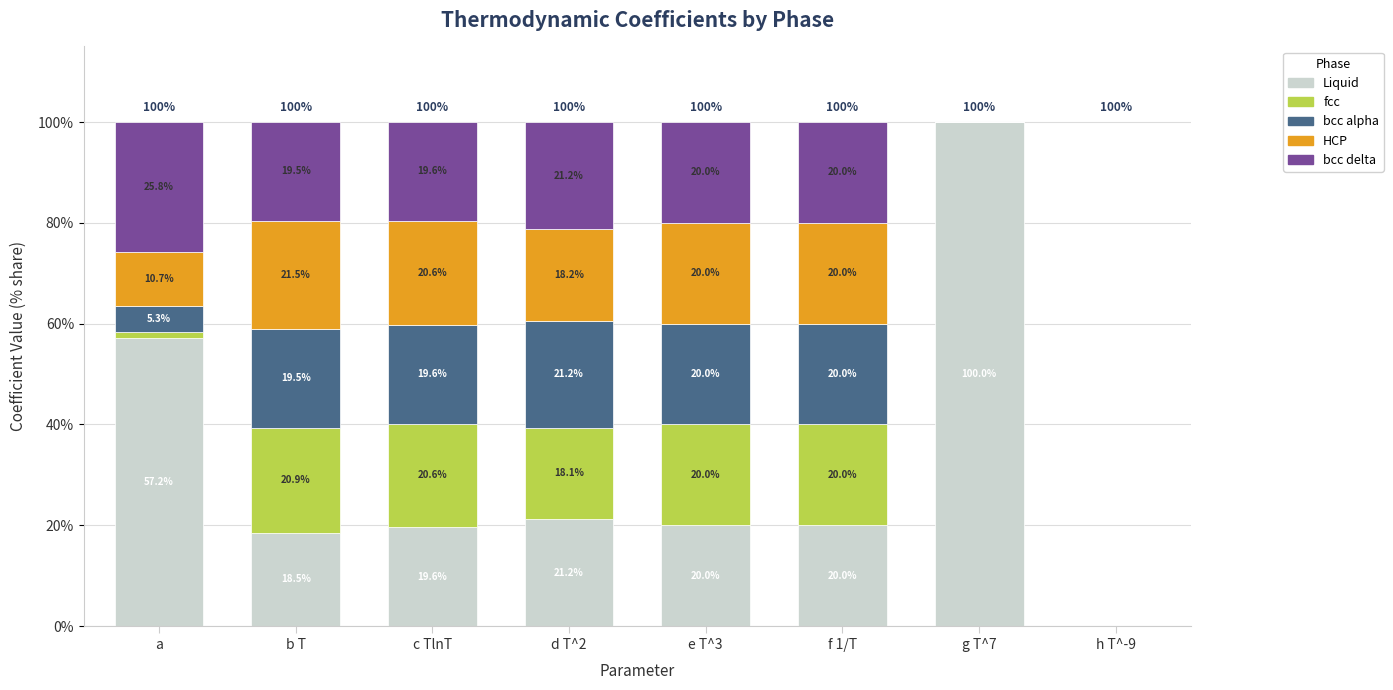

Does the chart contain stacked bars?

Yes